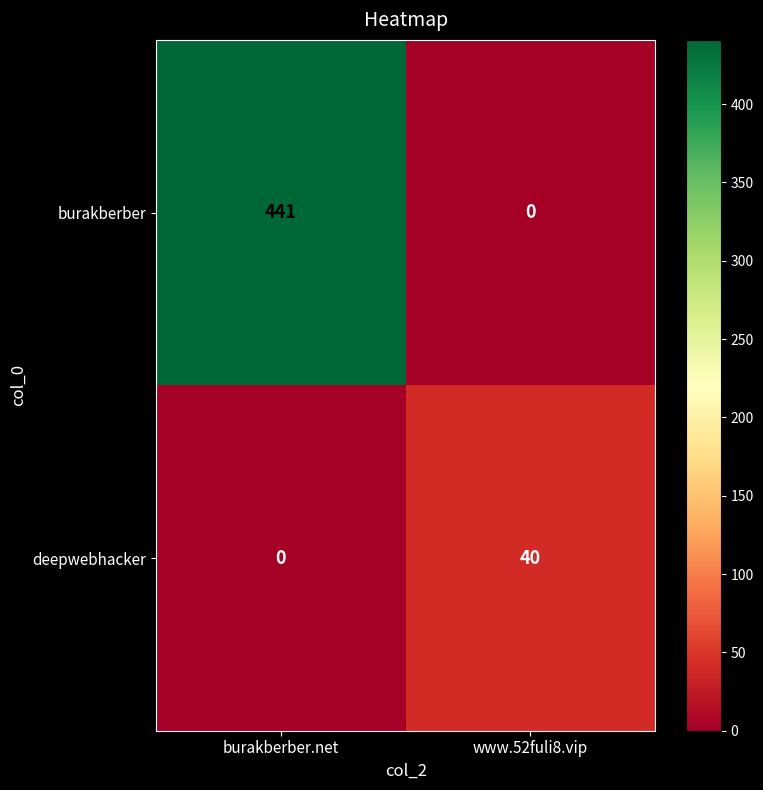

Rank the series by their average value, from lowest to highest.

deepwebhacker, burakberber